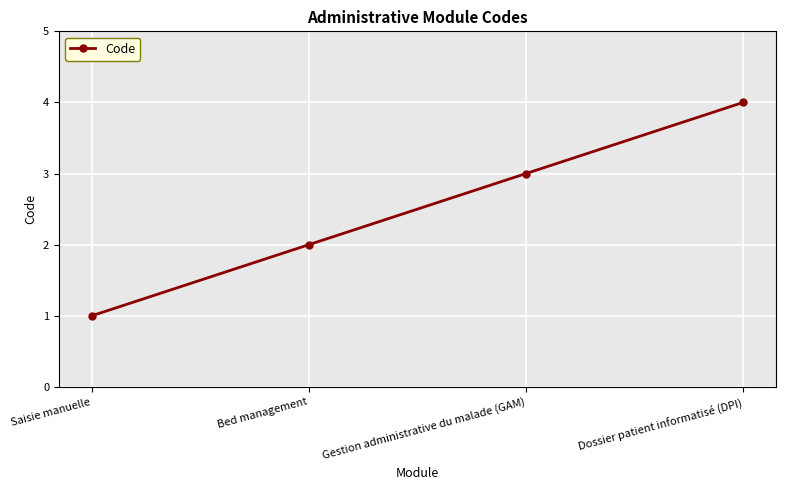

The value at Gestion administrative du malade (GAM) is 1. True or false?

False